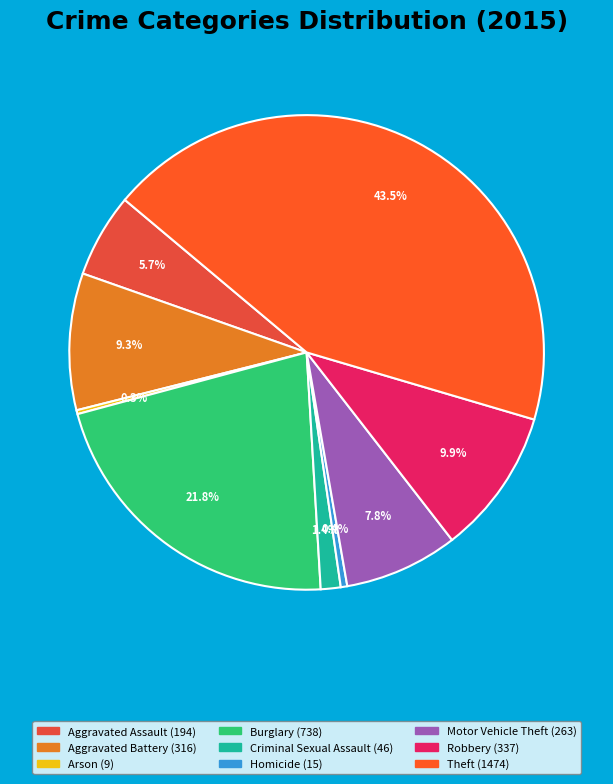

Rank the categories by value from highest to lowest.

Theft, Burglary, Robbery, Aggravated Battery, Motor Vehicle Theft, Aggravated Assault, Criminal Sexual Assault, Homicide, Arson